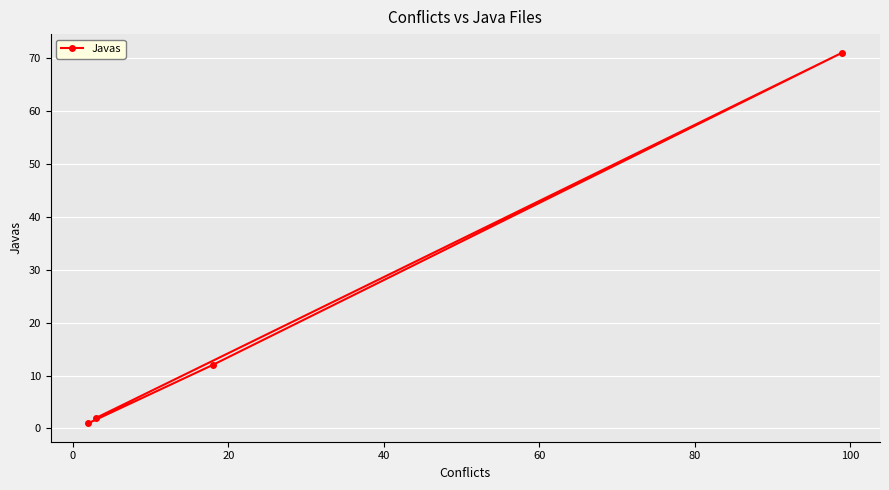

What is the difference between the maximum and second lowest values?

69